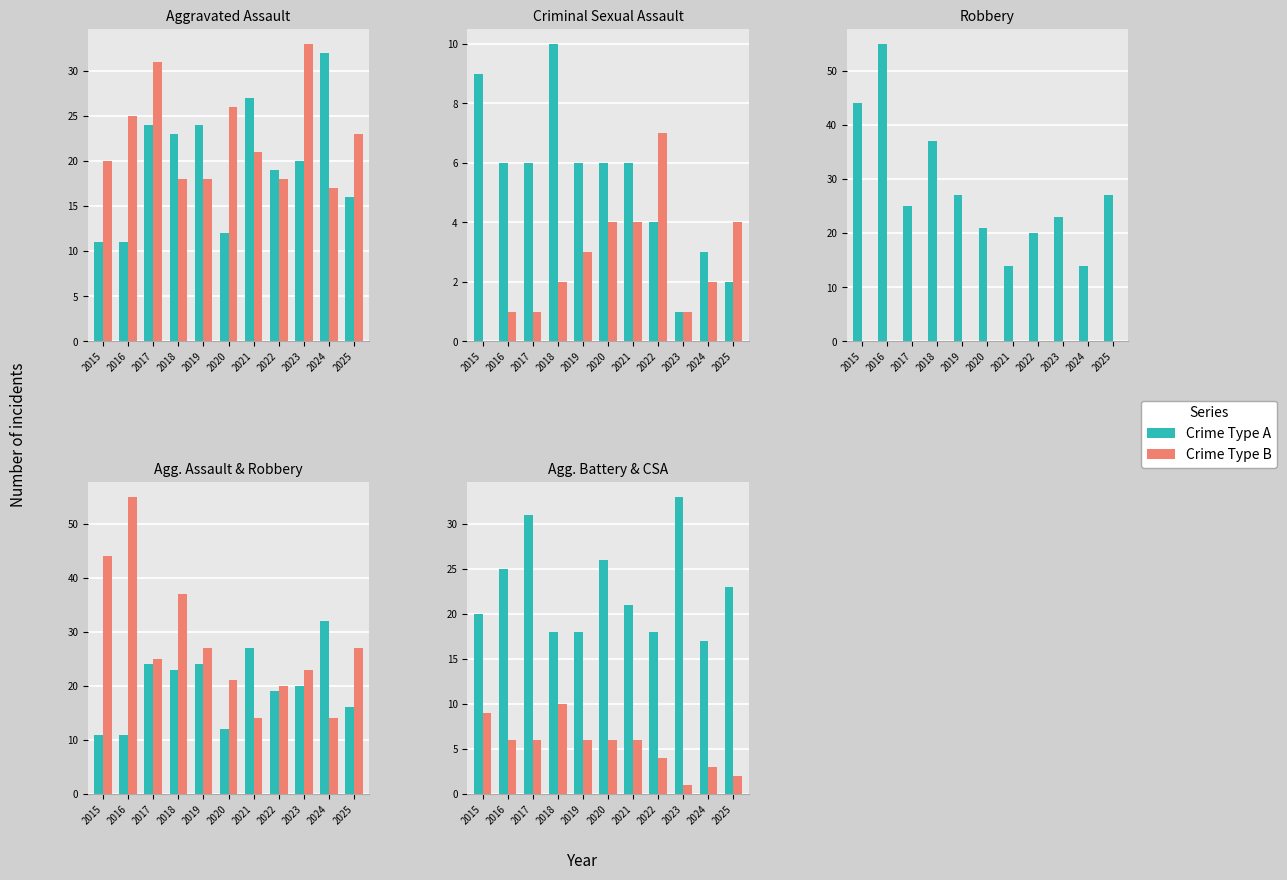

Is it true that Crime Type A equals 7 at 2024?

False